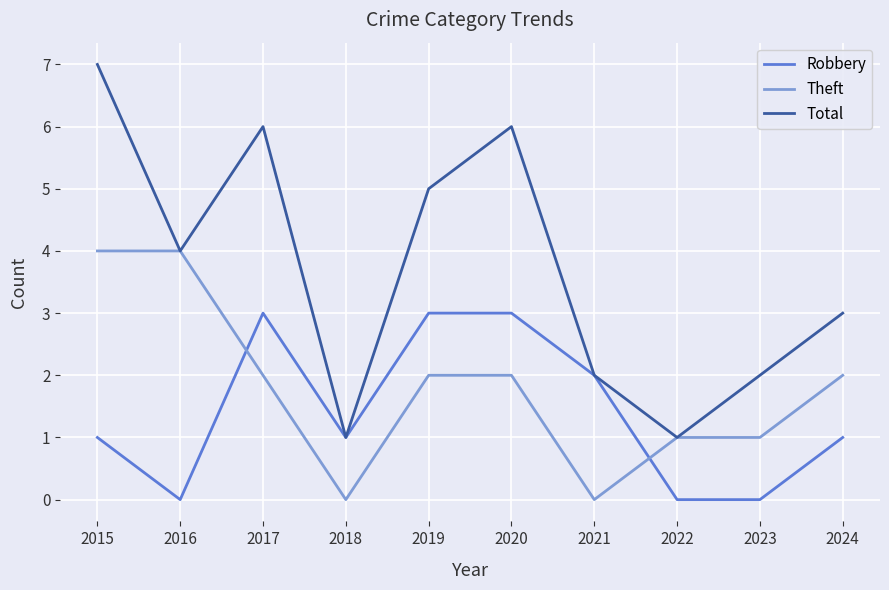

What is the difference between the highest and lowest values at 2021?

2